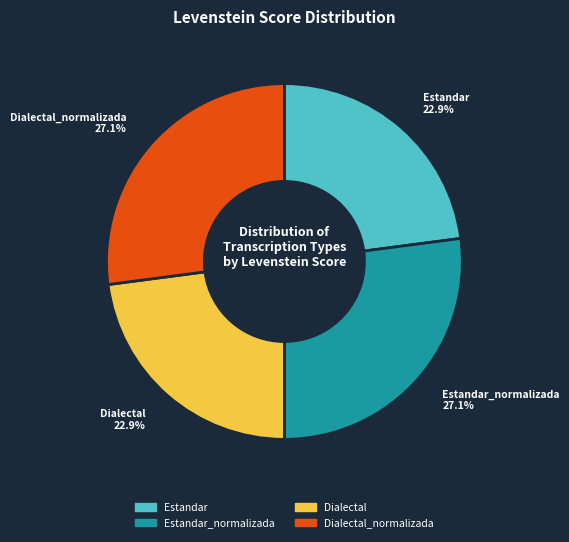

Is there a majority slice in this chart?

No